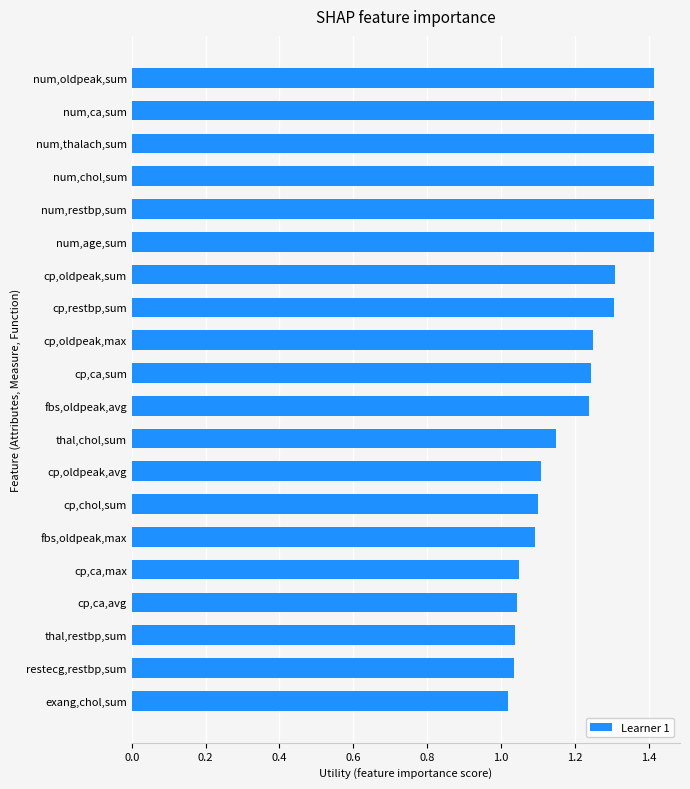

Is it true that the value at fbs,oldpeak,max is 1.1?

True